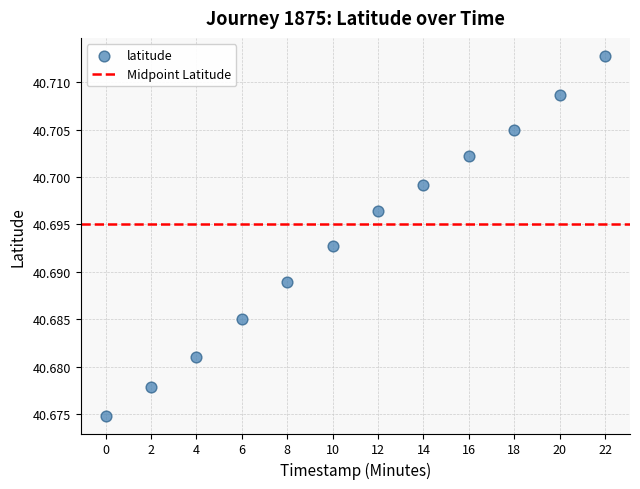

What is the average X value?

11.0